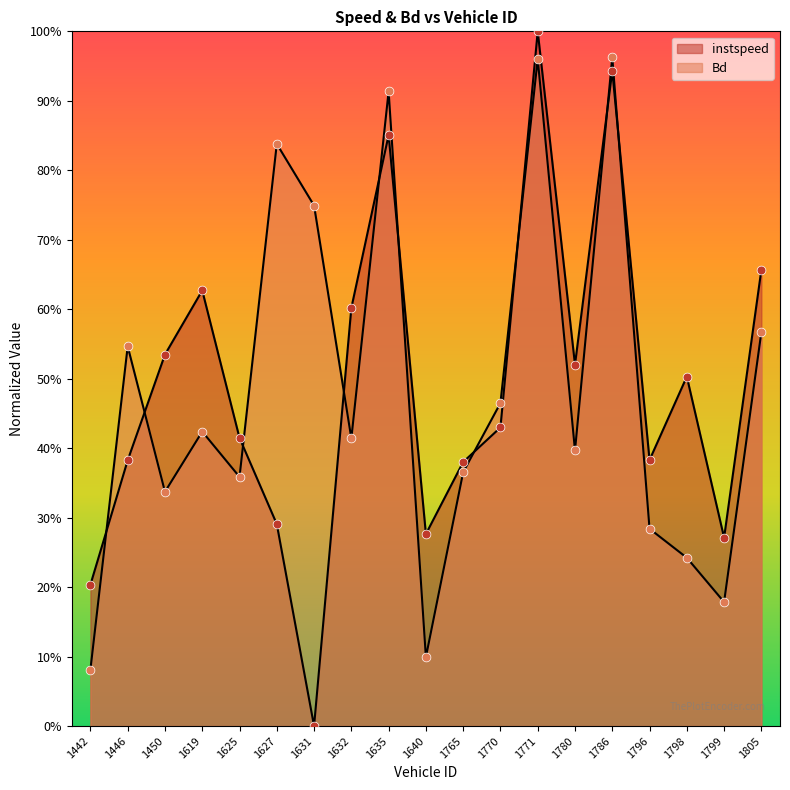

Which series has the largest total across all categories?

instspeed